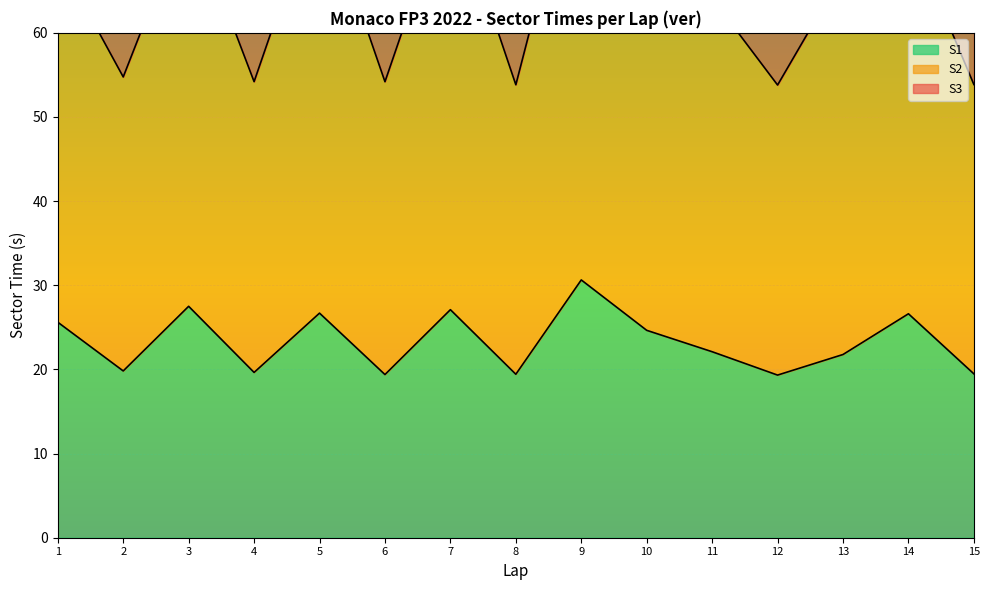

At which category is the sum across all series the highest?

9